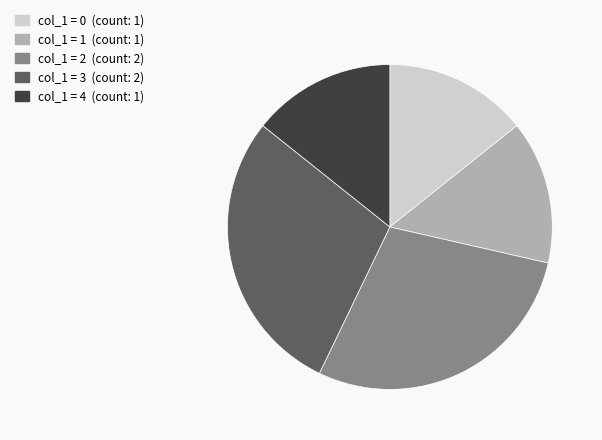

How many segments does this pie chart have?

5